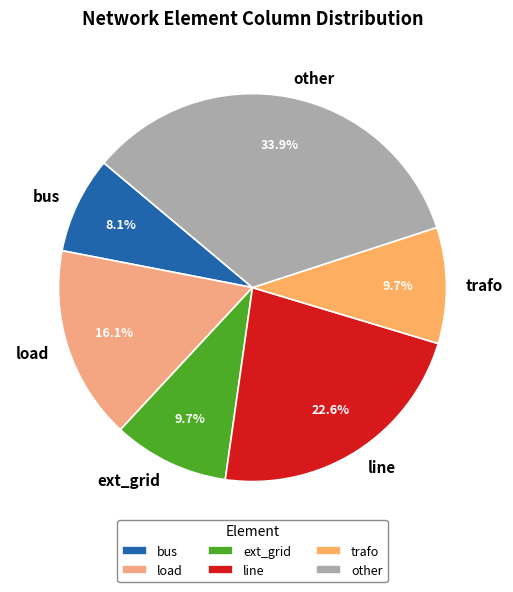

What is the total percentage of load and other?

50.0%